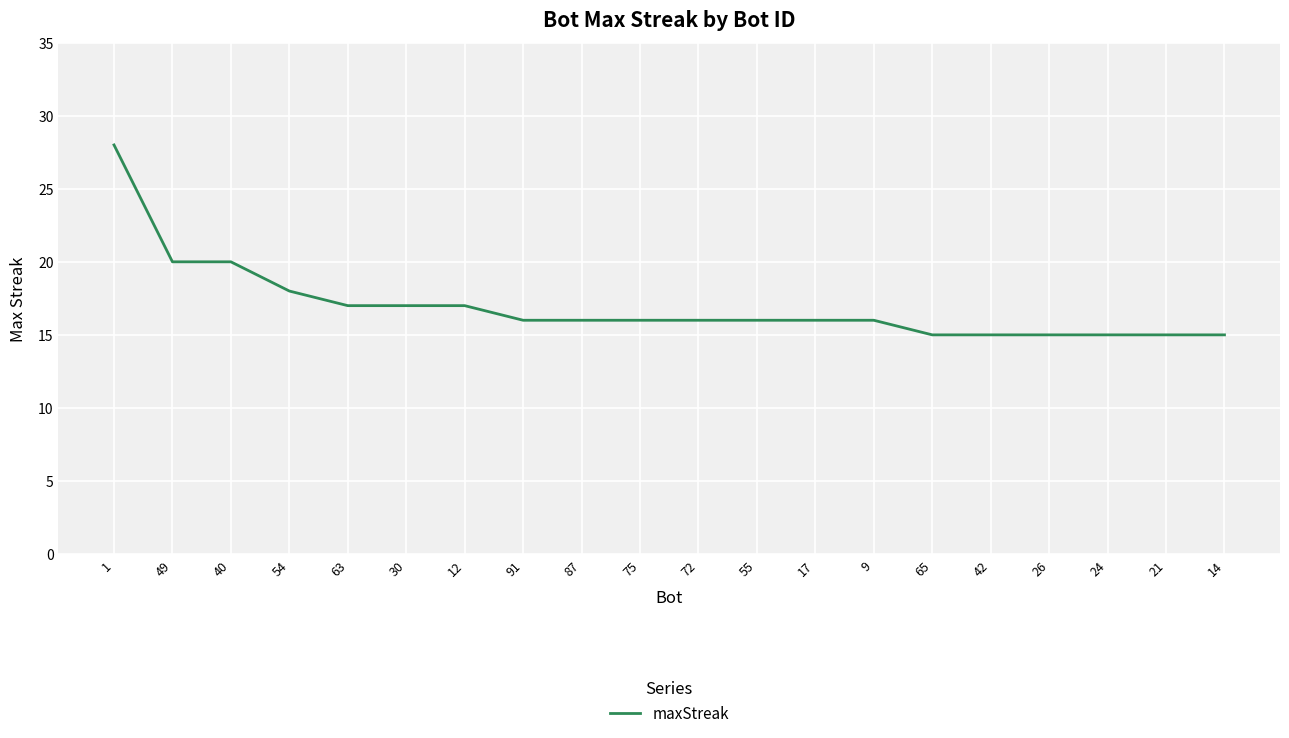

Reading right to left, transcribe all the data shown in this chart.

15	15	15	15	15	15	16	16	16	16	16	16	16	17	17	17	18	20	20	28